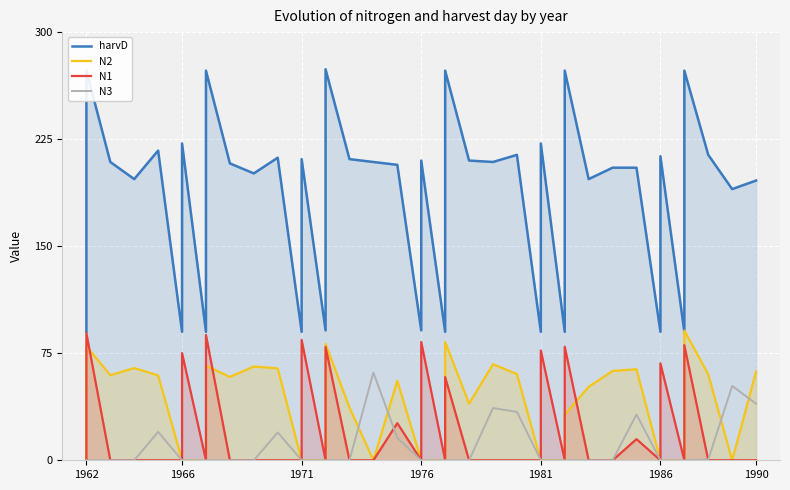

How many lines are shown in the chart?

4